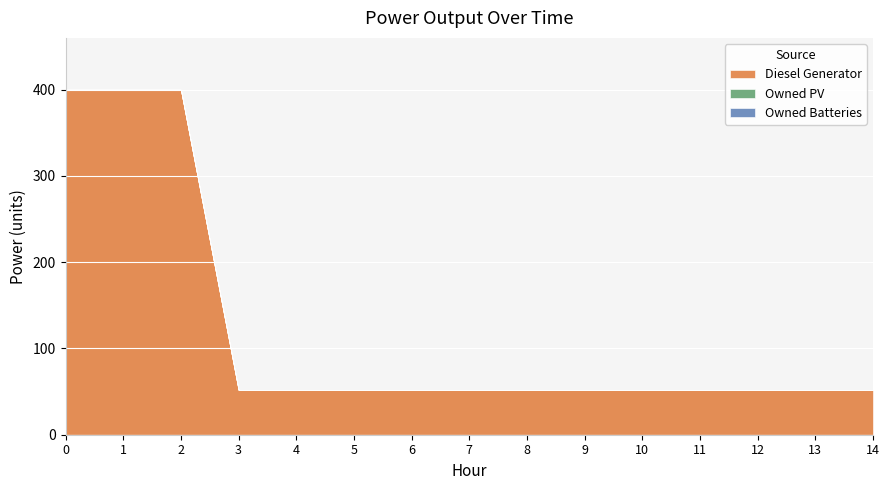

The value of Owned Batteries at 10 is 0. True or false?

True